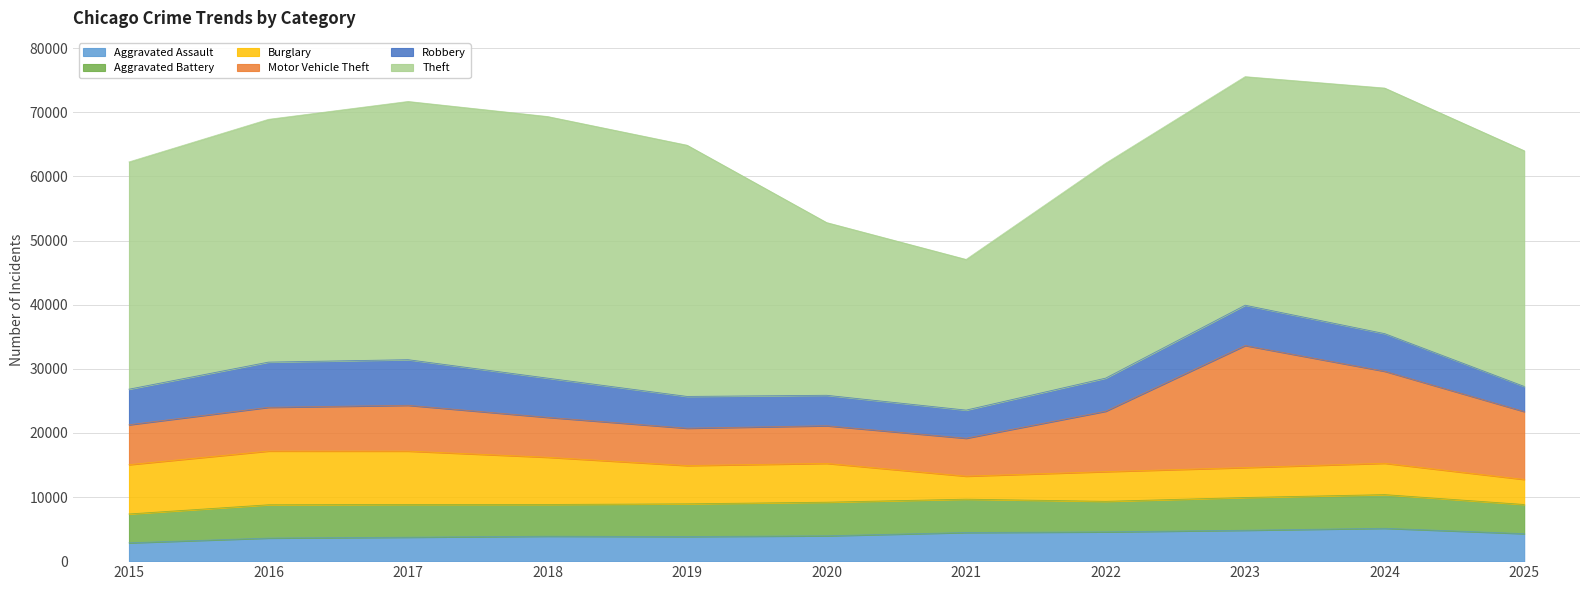

Rank the series at 2024 from lowest to highest value.

Burglary, Aggravated Assault, Aggravated Battery, Robbery, Motor Vehicle Theft, Theft